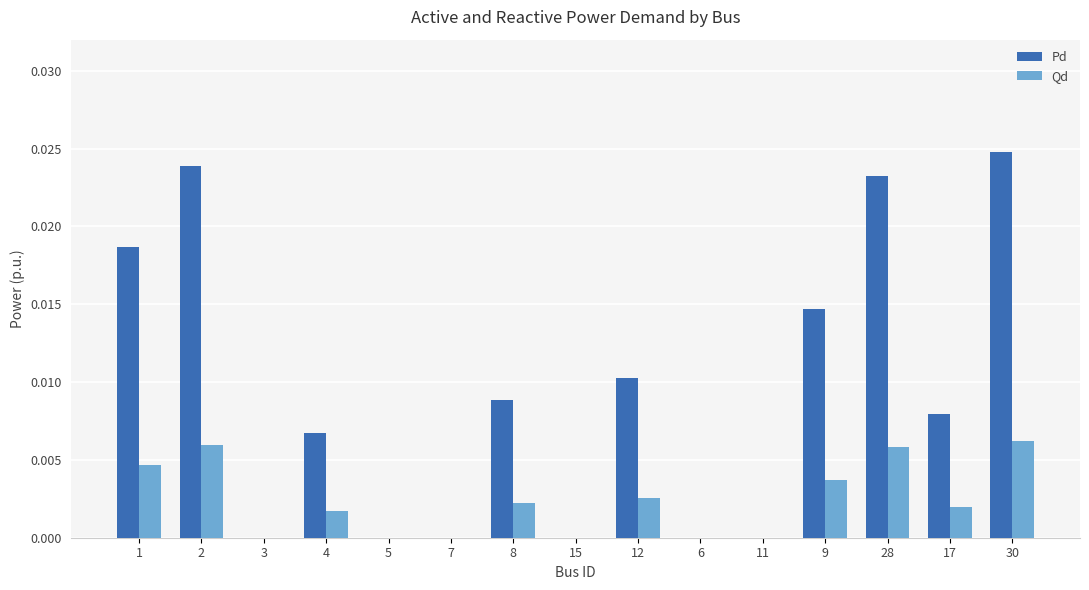

The value of Pd at 12 is 0.0. True or false?

True